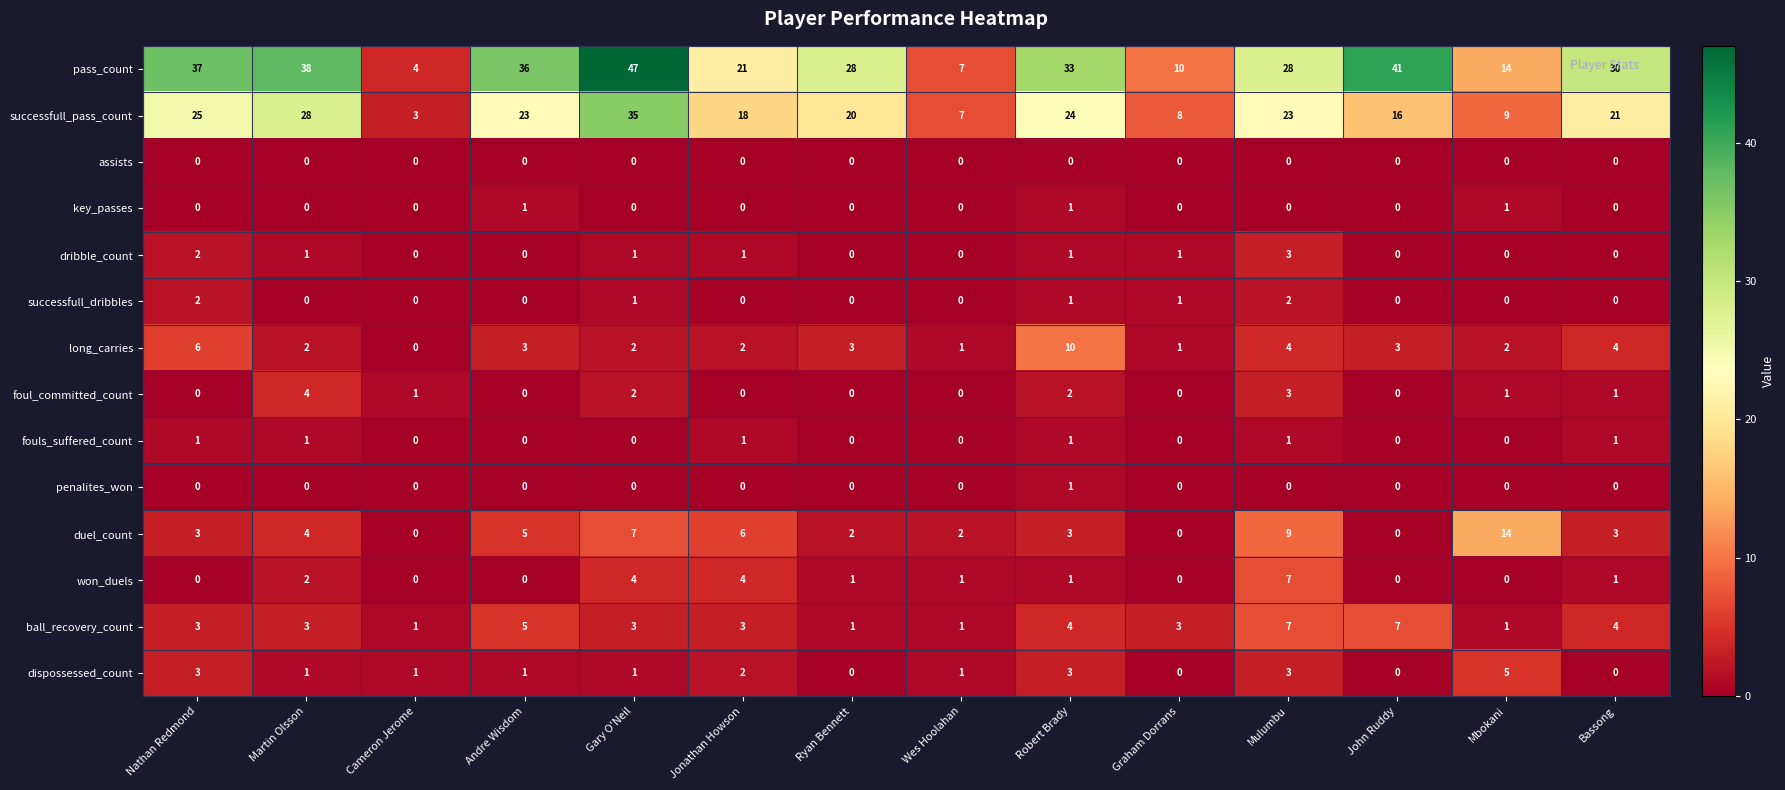

Which series changed the most between Gary O'Neil and Bassong?

pass_count